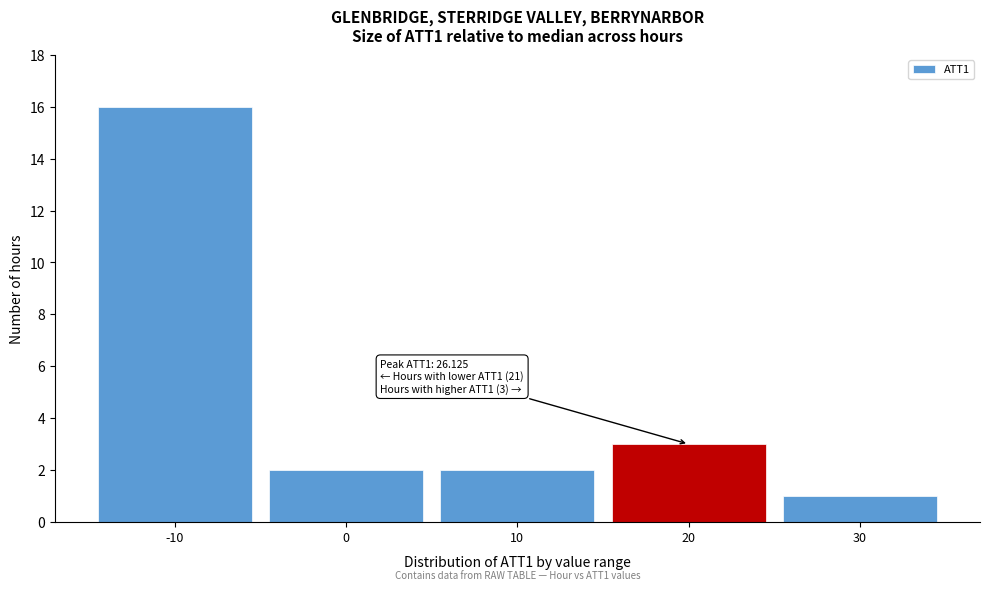

Over which range of the x-axis is the bar tallest?

-15 to -5